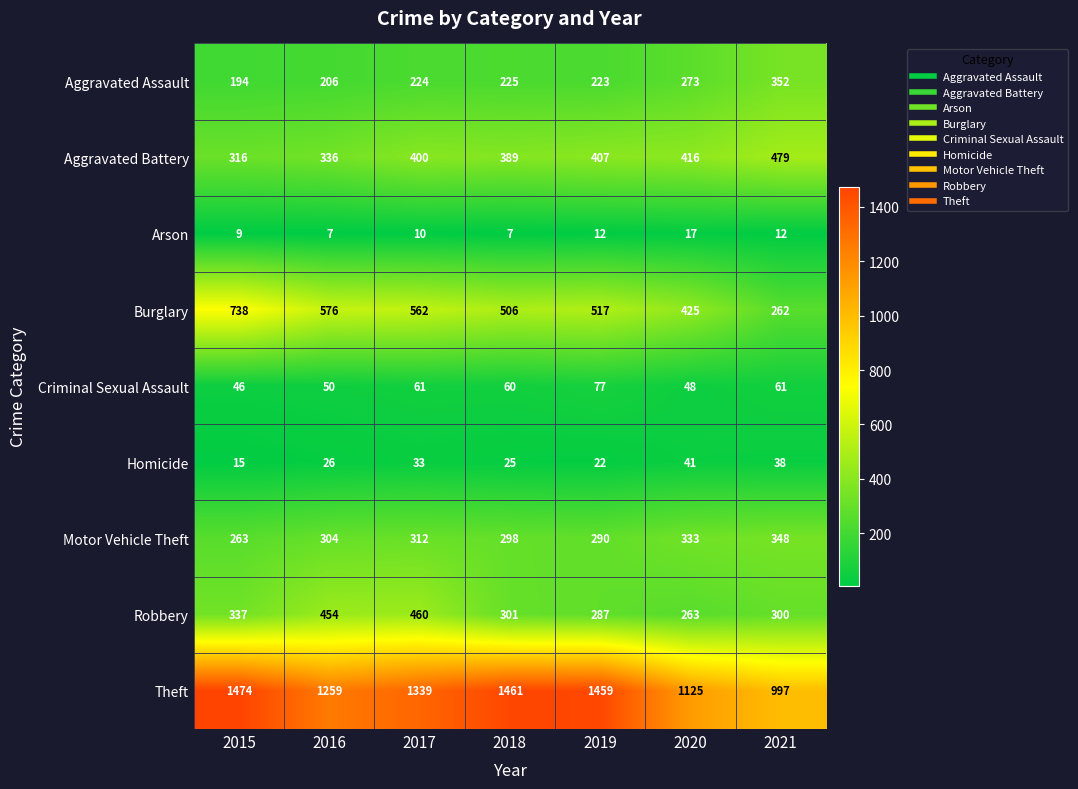

How many distinct data groups are displayed?

9